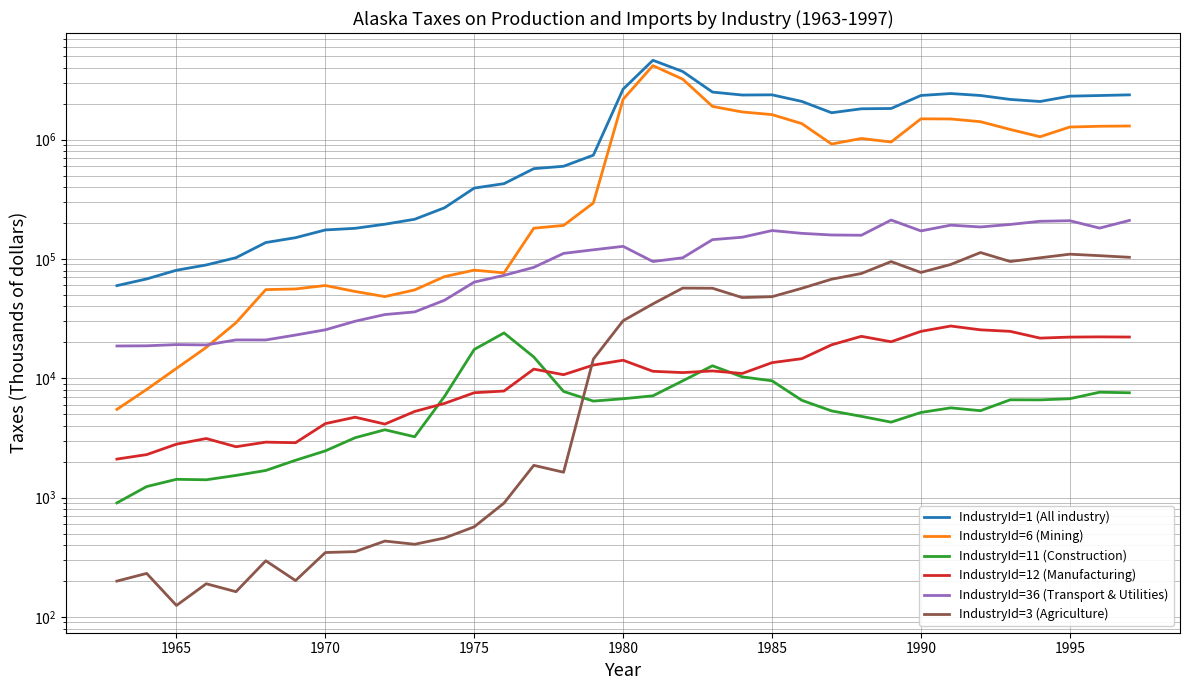

True or false: IndustryId=12 (Manufacturing) and IndustryId=6 (Mining) cross at least once.

False